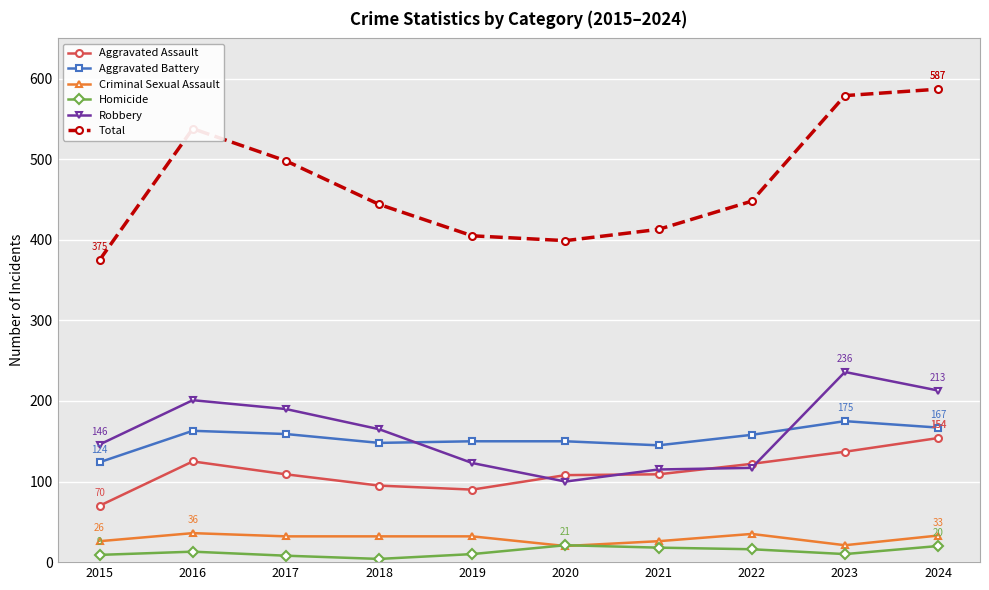

Which series has the largest total across all categories?

Total